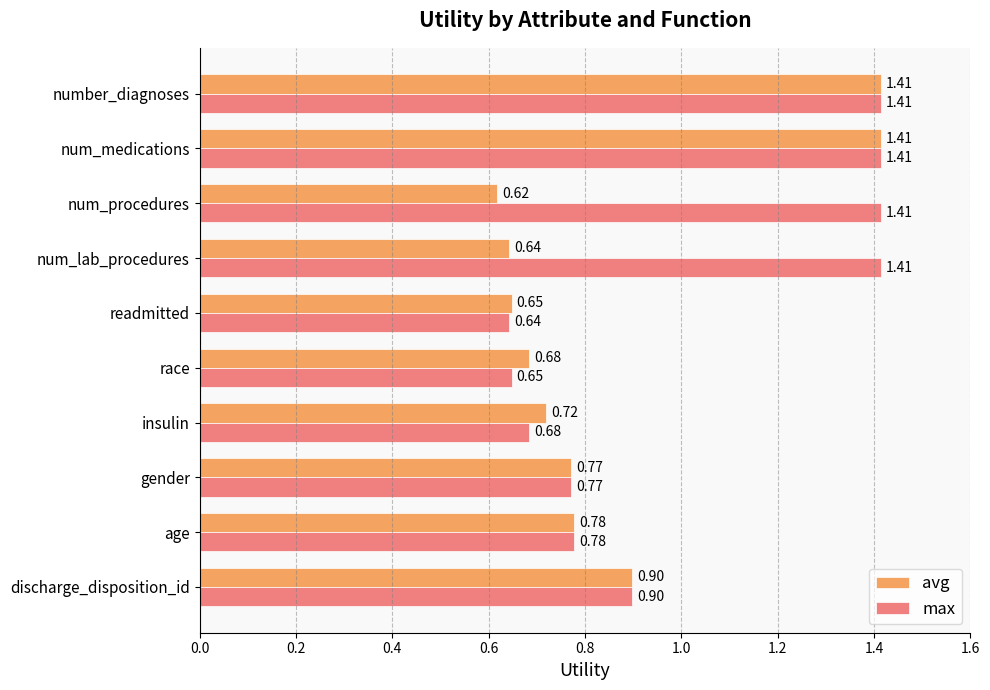

Where is avg nearest to the value 1?

discharge_disposition_id